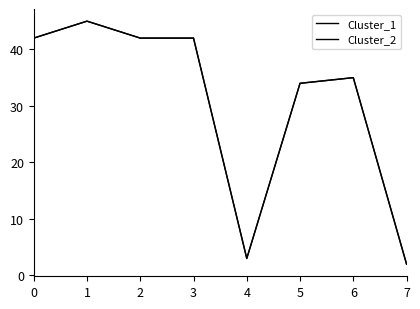

Is this an area chart (filled region under the line)?

No